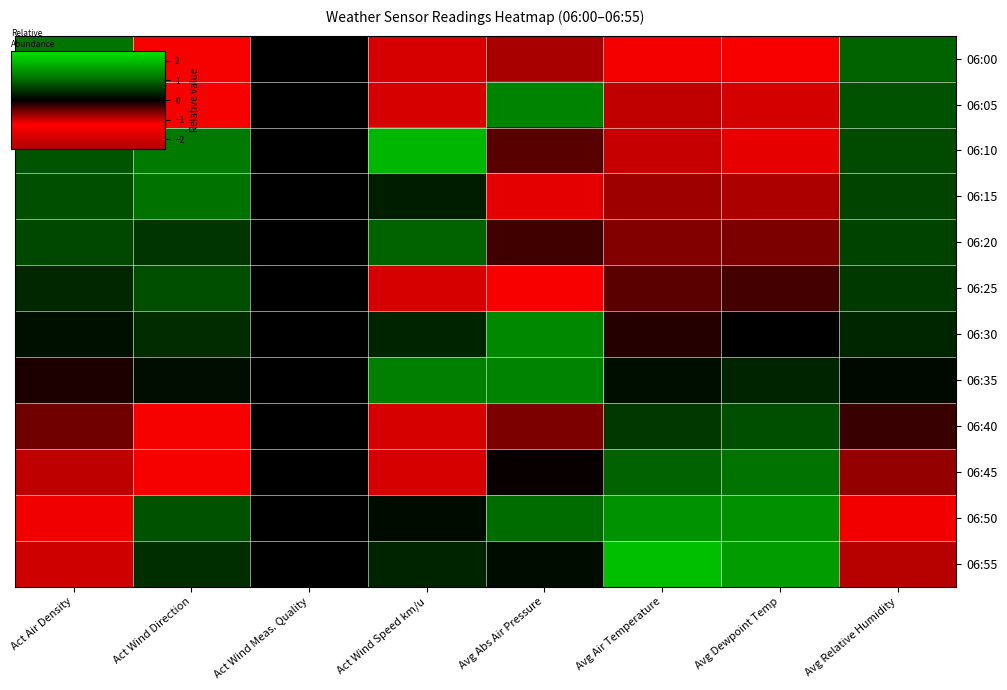

Reading right to left, extract all data points from this chart.

06:00: Avg Relative Humidity=1.0	Avg Dewpoint Temp=-1.3	Avg Air Temperature=-1.2	Avg Abs Air Pressure=-0.8	Act Wind Speed km/u=-1.0	Act Wind Meas. Quality=0.0	Act Wind Direction=-1.4	Act Air Density=1.1
06:05: Avg Relative Humidity=0.8	Avg Dewpoint Temp=-1.0	Avg Air Temperature=-0.9	Avg Abs Air Pressure=1.3	Act Wind Speed km/u=-1.0	Act Wind Meas. Quality=0.0	Act Wind Direction=-1.4	Act Air Density=1.1
06:10: Avg Relative Humidity=0.7	Avg Dewpoint Temp=-1.1	Avg Air Temperature=-1.0	Avg Abs Air Pressure=-0.4	Act Wind Speed km/u=1.9	Act Wind Meas. Quality=0.0	Act Wind Direction=1.2	Act Air Density=0.8
06:15: Avg Relative Humidity=0.7	Avg Dewpoint Temp=-0.8	Avg Air Temperature=-0.8	Avg Abs Air Pressure=-1.7	Act Wind Speed km/u=0.3	Act Wind Meas. Quality=0.0	Act Wind Direction=1.1	Act Air Density=0.8
06:20: Avg Relative Humidity=0.6	Avg Dewpoint Temp=-0.6	Avg Air Temperature=-0.6	Avg Abs Air Pressure=-0.3	Act Wind Speed km/u=1.0	Act Wind Meas. Quality=0.0	Act Wind Direction=0.5	Act Air Density=0.7
06:25: Avg Relative Humidity=0.6	Avg Dewpoint Temp=-0.3	Avg Air Temperature=-0.4	Avg Abs Air Pressure=-1.2	Act Wind Speed km/u=-1.0	Act Wind Meas. Quality=0.0	Act Wind Direction=0.8	Act Air Density=0.4
06:30: Avg Relative Humidity=0.4	Avg Dewpoint Temp=-0.0	Avg Air Temperature=-0.2	Avg Abs Air Pressure=1.3	Act Wind Speed km/u=0.3	Act Wind Meas. Quality=0.0	Act Wind Direction=0.4	Act Air Density=0.2
06:35: Avg Relative Humidity=0.1	Avg Dewpoint Temp=0.4	Avg Air Temperature=0.1	Avg Abs Air Pressure=1.3	Act Wind Speed km/u=1.2	Act Wind Meas. Quality=0.0	Act Wind Direction=0.1	Act Air Density=-0.1
06:40: Avg Relative Humidity=-0.3	Avg Dewpoint Temp=0.8	Avg Air Temperature=0.5	Avg Abs Air Pressure=-0.6	Act Wind Speed km/u=-1.0	Act Wind Meas. Quality=0.0	Act Wind Direction=-1.4	Act Air Density=-0.6
06:45: Avg Relative Humidity=-0.7	Avg Dewpoint Temp=1.1	Avg Air Temperature=1.0	Avg Abs Air Pressure=-0.0	Act Wind Speed km/u=-1.0	Act Wind Meas. Quality=0.0	Act Wind Direction=-1.4	Act Air Density=-0.9
06:50: Avg Relative Humidity=-1.4	Avg Dewpoint Temp=1.4	Avg Air Temperature=1.5	Avg Abs Air Pressure=1.1	Act Wind Speed km/u=0.1	Act Wind Meas. Quality=0.0	Act Wind Direction=0.8	Act Air Density=-1.5
06:55: Avg Relative Humidity=-2.4	Avg Dewpoint Temp=1.6	Avg Air Temperature=2.0	Avg Abs Air Pressure=0.1	Act Wind Speed km/u=0.4	Act Wind Meas. Quality=0.0	Act Wind Direction=0.5	Act Air Density=-2.0